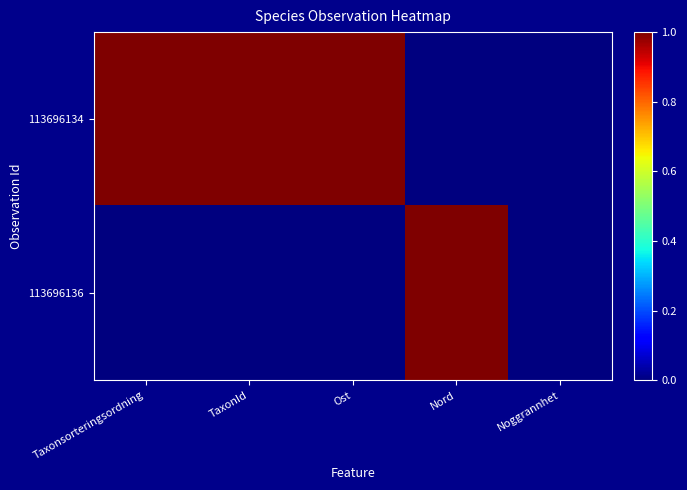

Rank the series at TaxonId from lowest to highest value.

113696136, 113696134